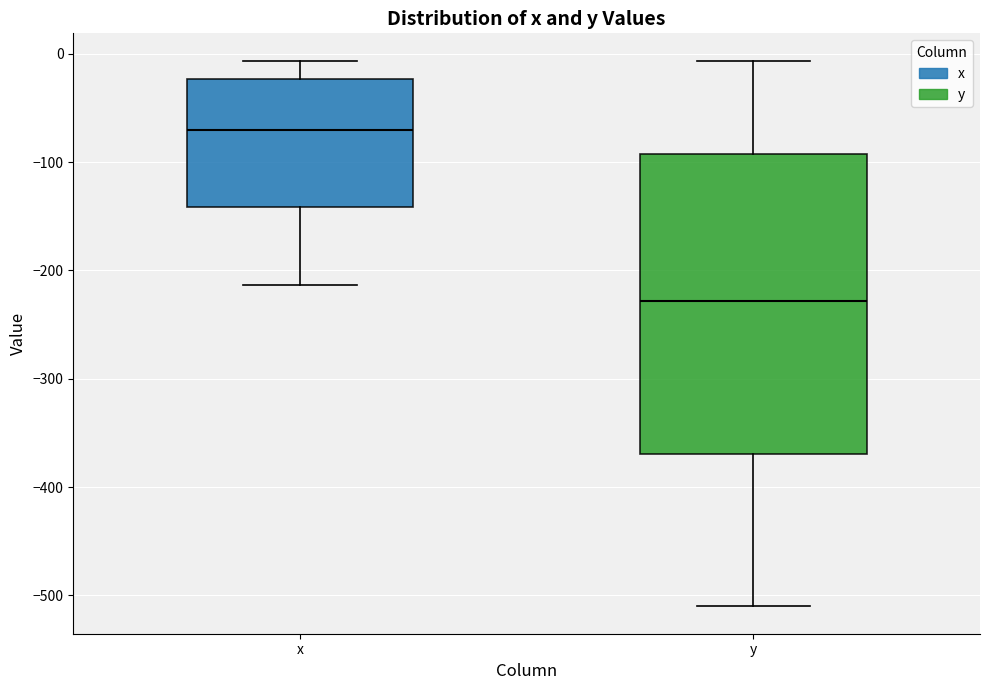

Which box is the tallest, from its lower edge to its upper edge?

y